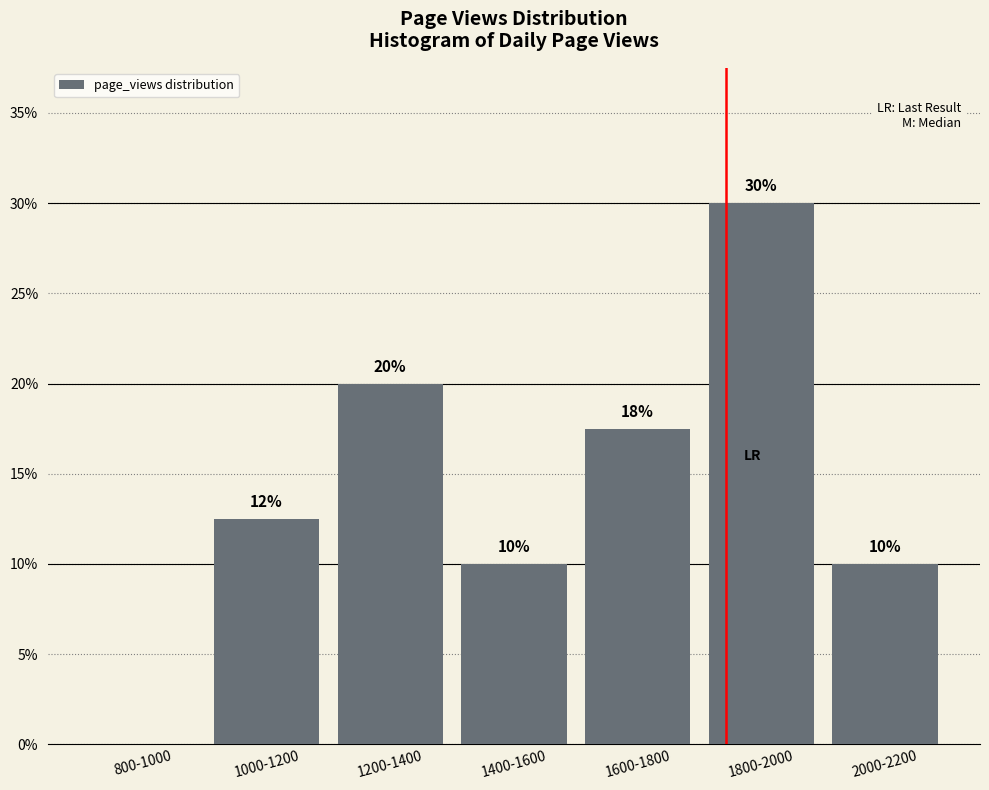

Read the value at 1800-2000.

30.0